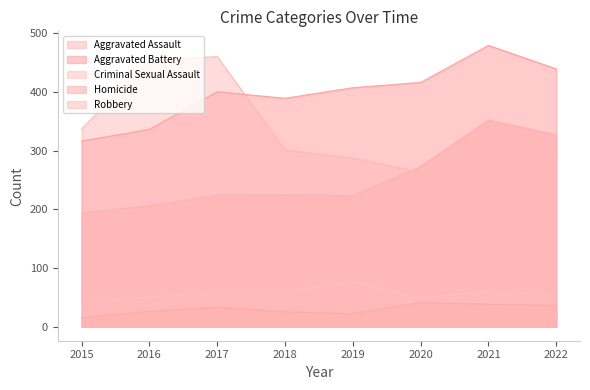

True or false: Criminal Sexual Assault and Aggravated Battery cross at least once.

False